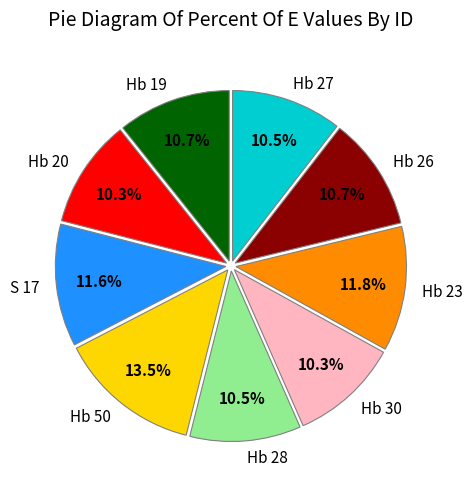

Count the number of slices in the pie.

9